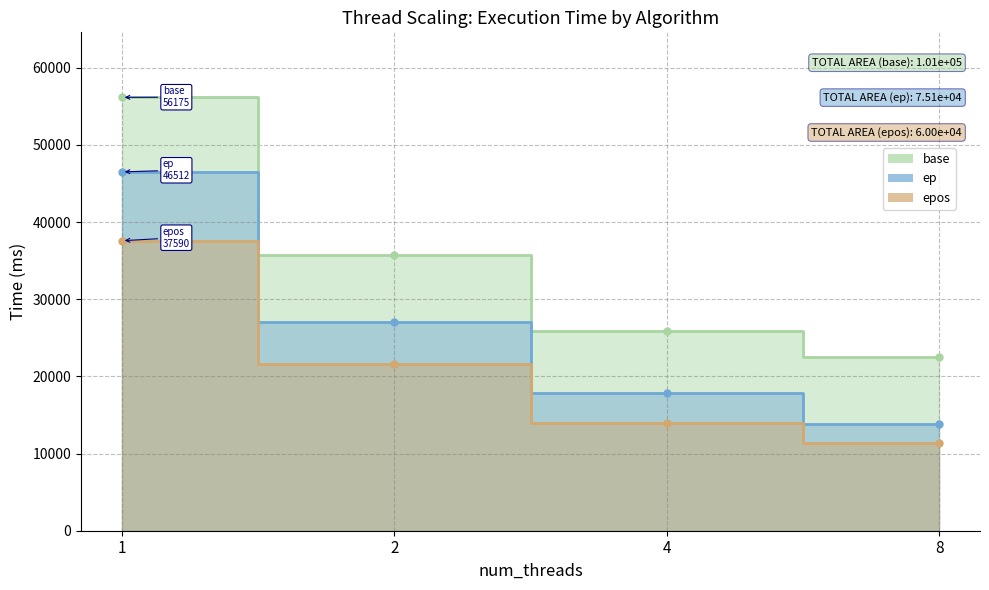

Reading left to right, what are all the values shown in this chart?

base: 56174.7	35717.0	25948.3	22513.3
ep: 46512.3	27050.7	17883.7	13780.3
epos: 37589.7	21602.7	13966.0	11323.0